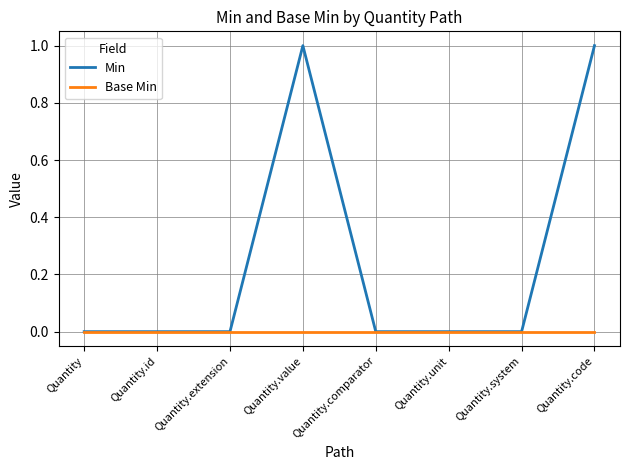

Which series has the largest total across all categories?

Min